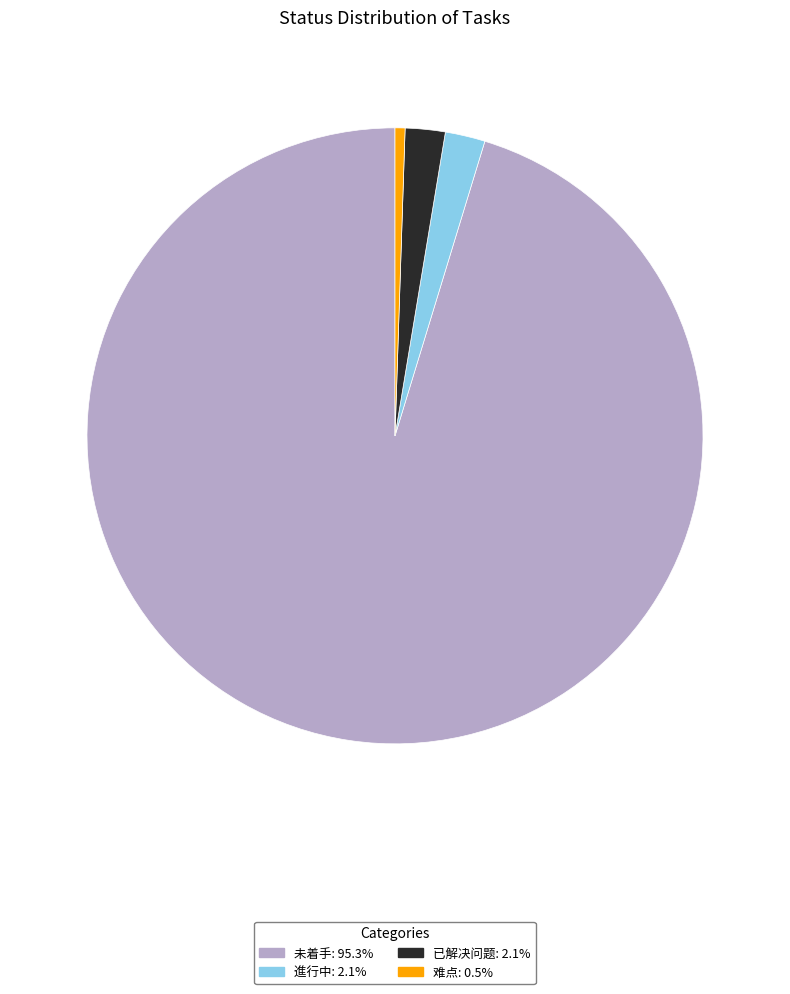

Which category has the biggest portion of the pie?

未着手